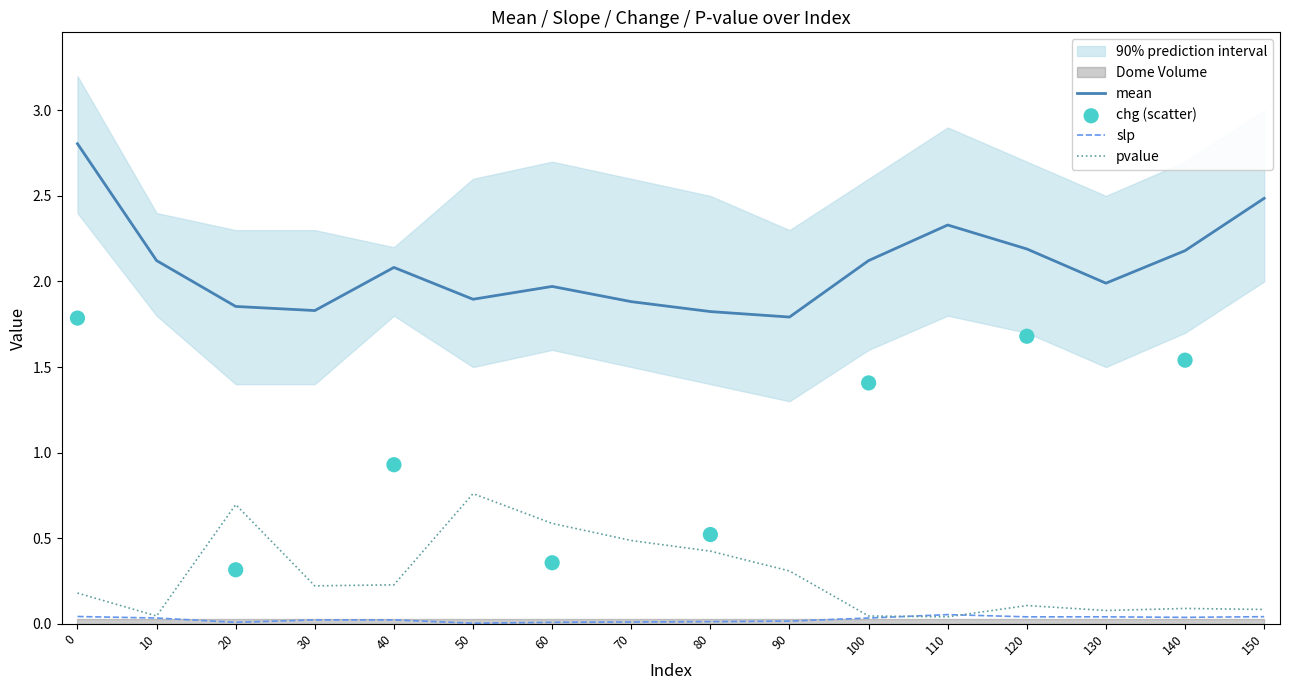

At how many categories does at least one series exceed 1?

16